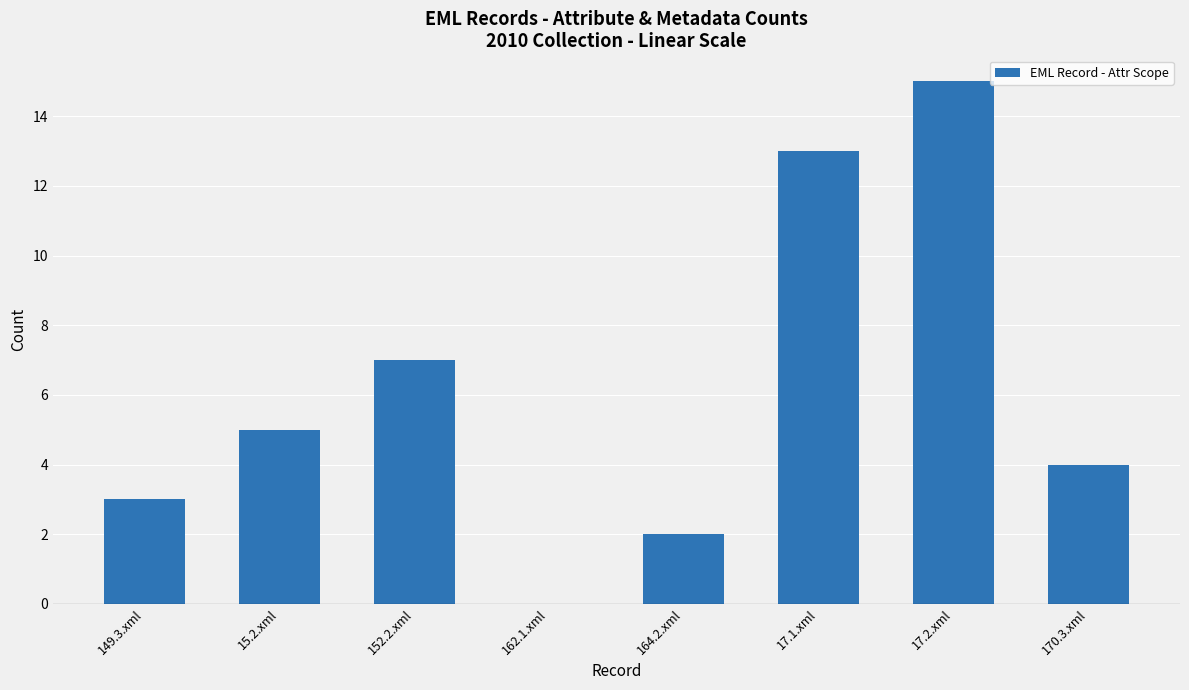

How many data points does each series have?

8